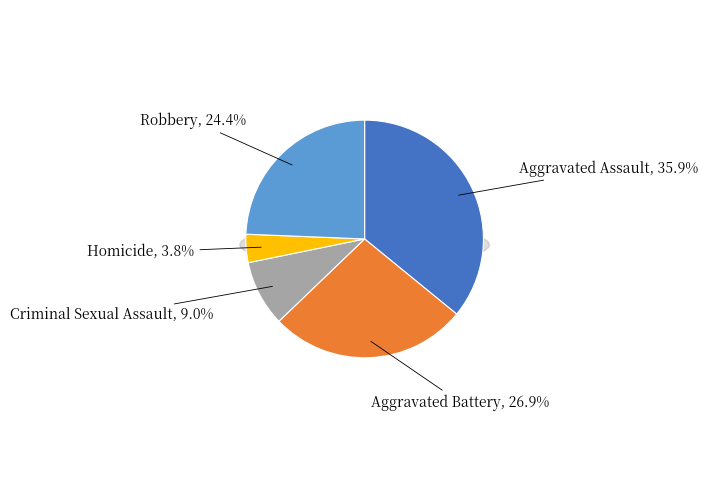

What is the total percentage of Aggravated Battery and Robbery?

51.3%